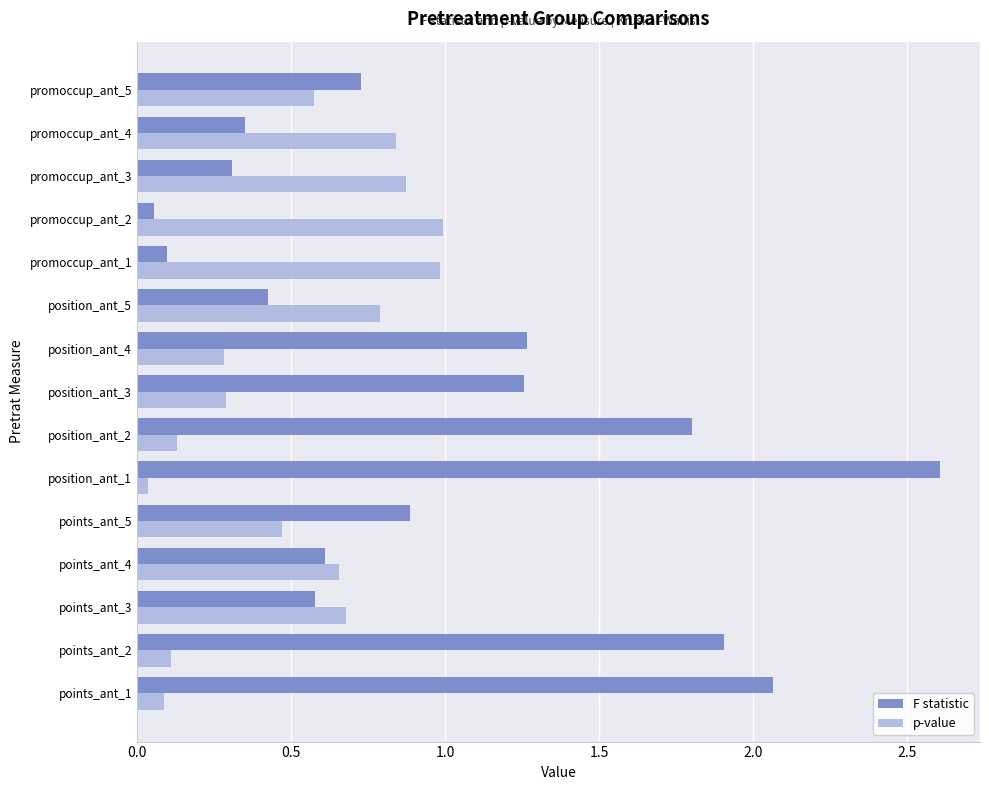

The value of p-value at points_ant_2 is 0.1. True or false?

True